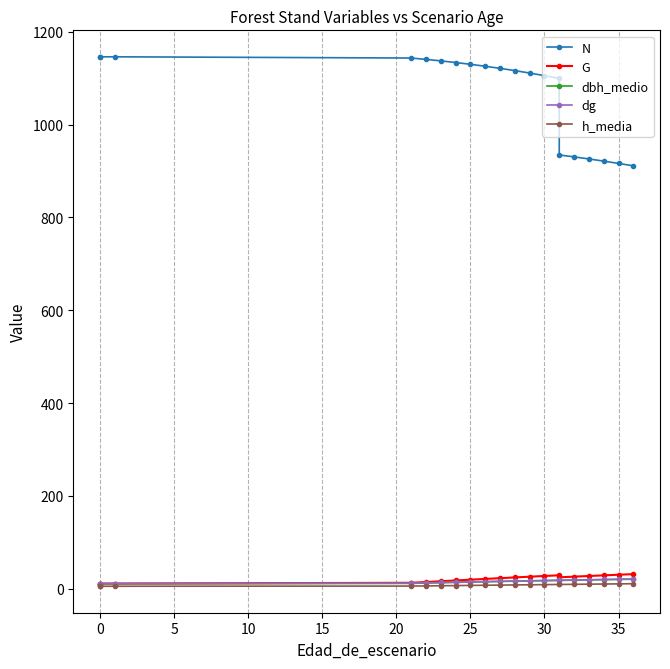

Which series has the largest total across all categories?

N